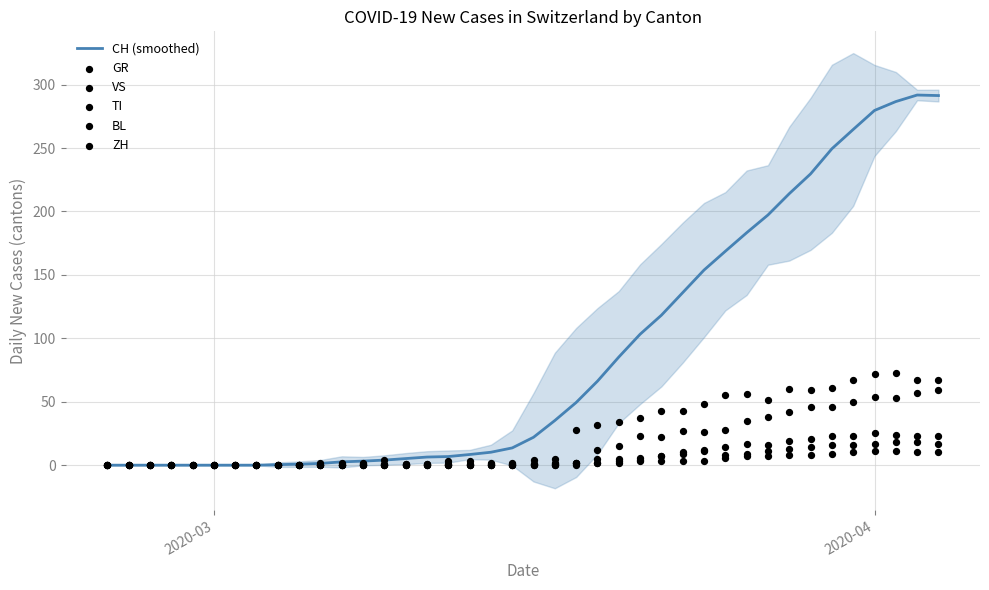

What is the highest value of the CH (smoothed) series?

291.8